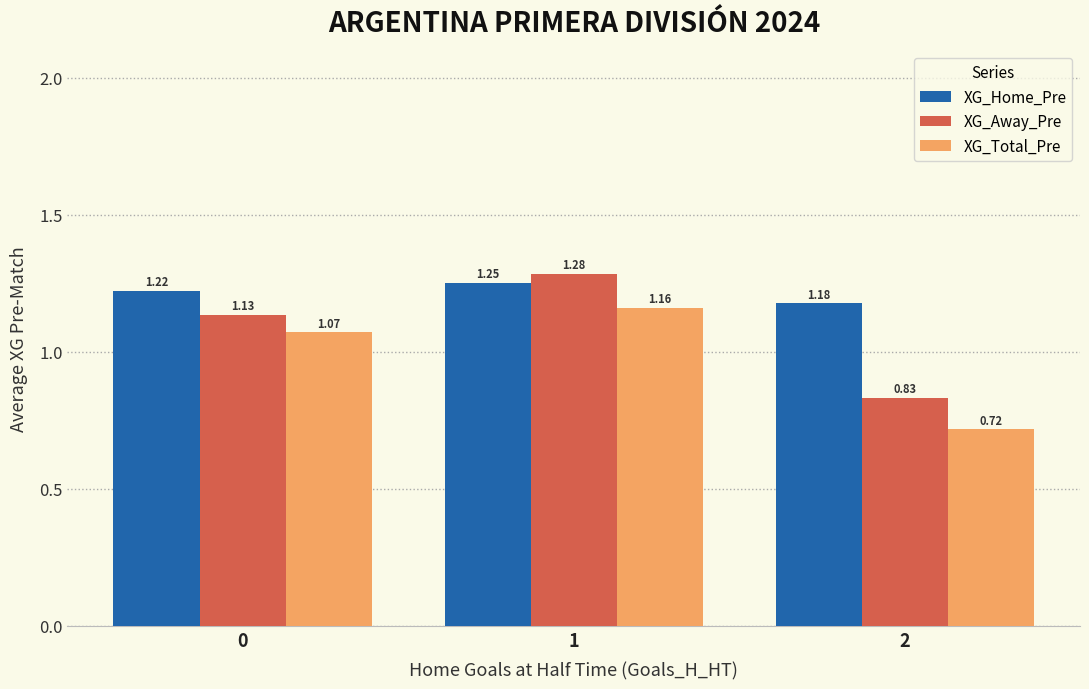

What is the total value across all series at 0?

3.4